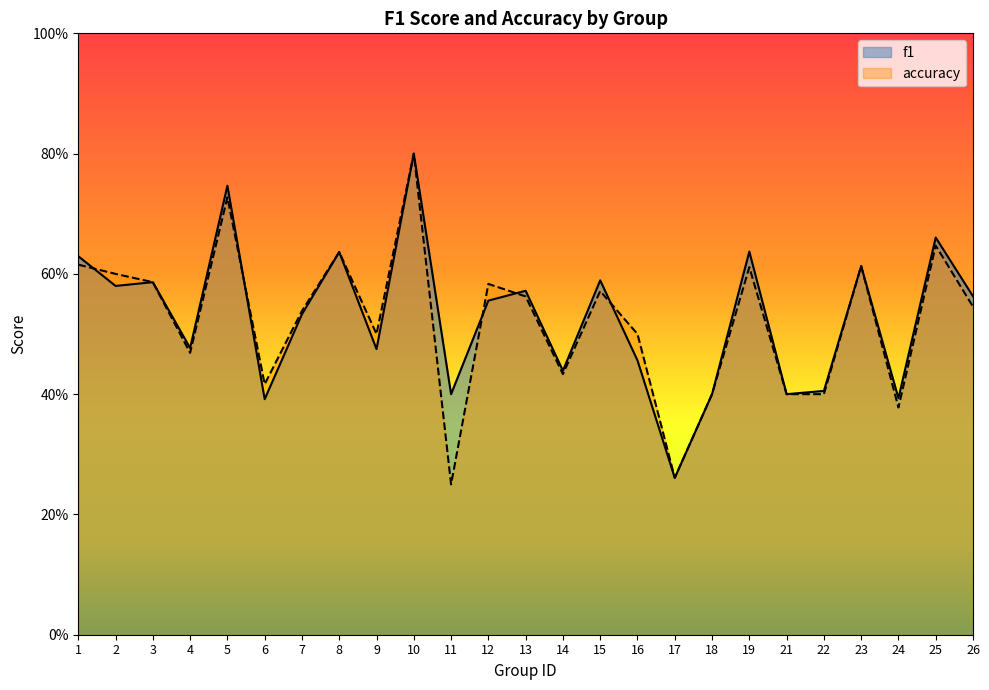

What is the approximate value of accuracy at 6?

0.4